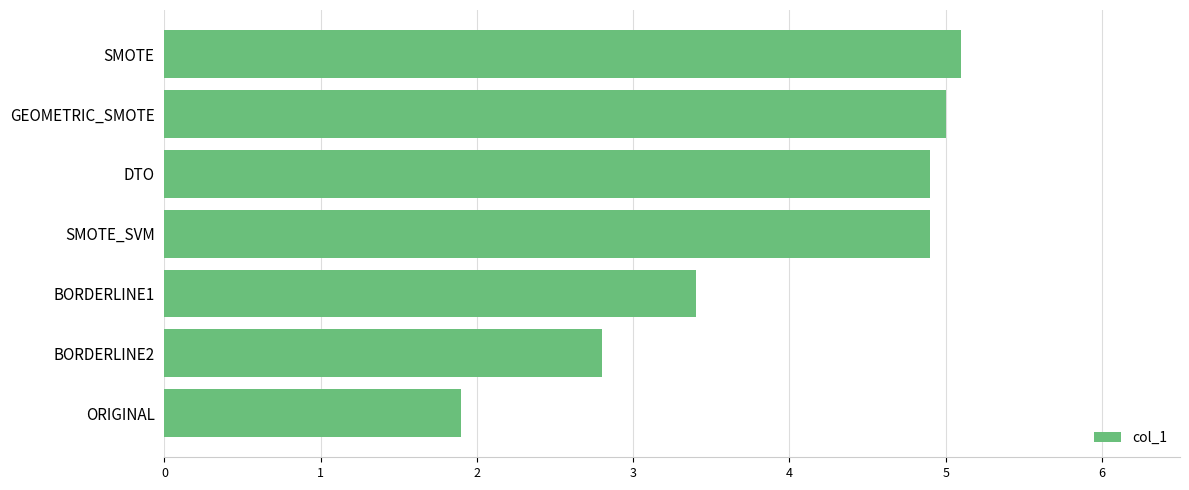

Where is the data nearest to the value 3?

BORDERLINE2